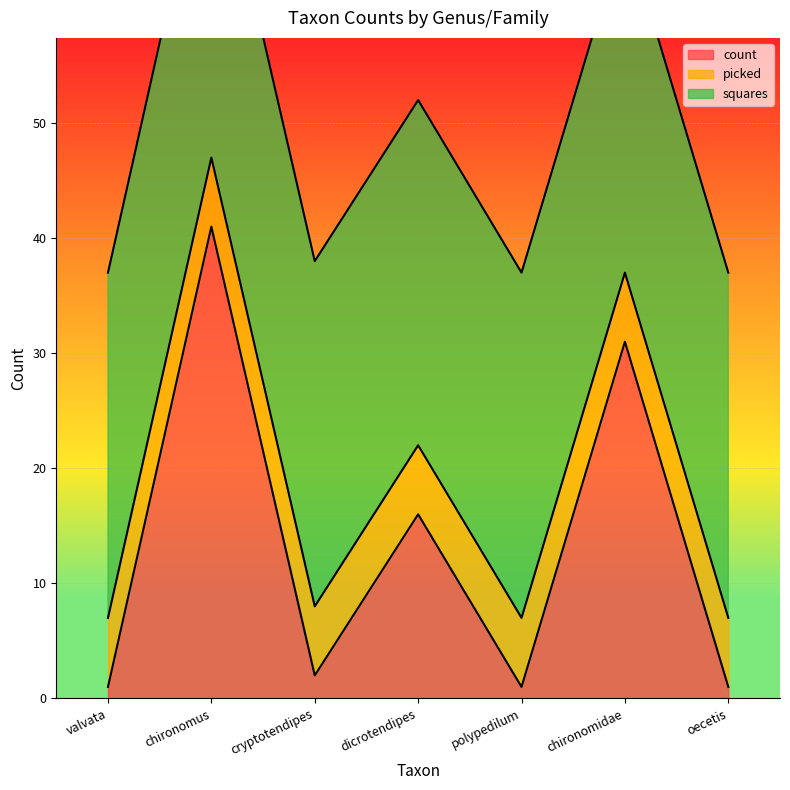

Reading right to left, list all the values displayed in this chart.

count: oecetis=1	chironomidae=31	polypedilum=1	dicrotendipes=16	cryptotendipes=2	chironomus=41	valvata=1
picked: oecetis=6	chironomidae=6	polypedilum=6	dicrotendipes=6	cryptotendipes=6	chironomus=6	valvata=6
squares: oecetis=30	chironomidae=30	polypedilum=30	dicrotendipes=30	cryptotendipes=30	chironomus=30	valvata=30